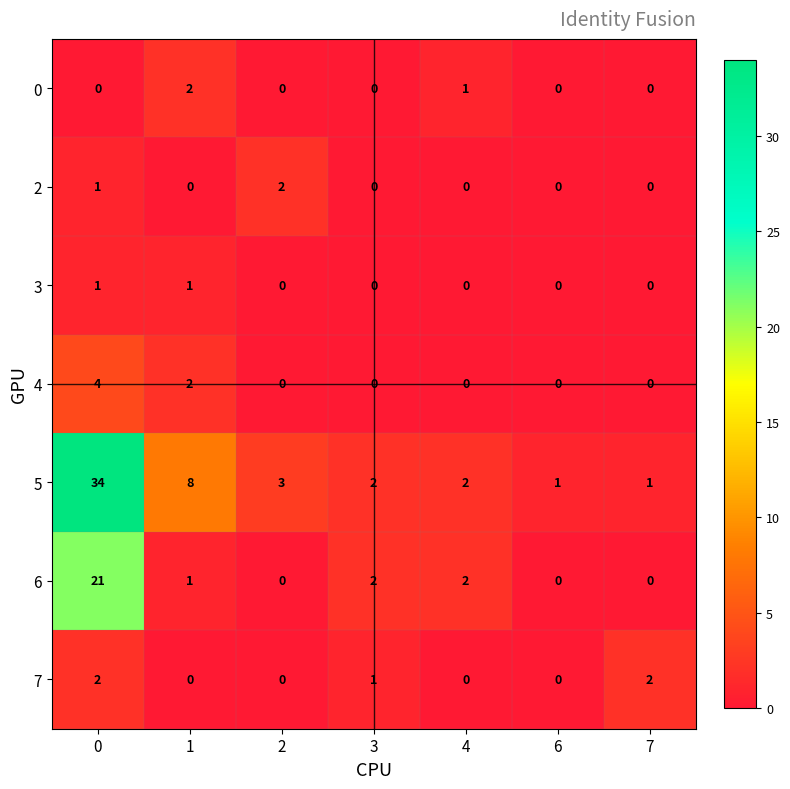

How many 0 values are between 0 and 1?

6